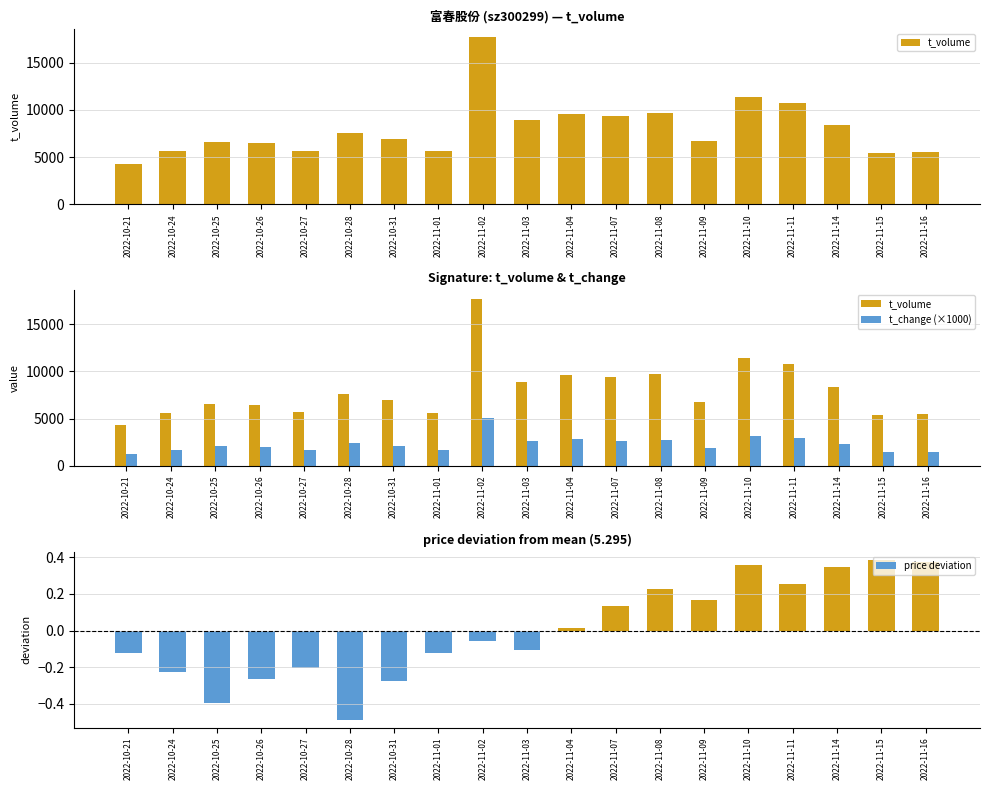

True or false: price deviation has a value of 0.0 at 2022-11-04.

False